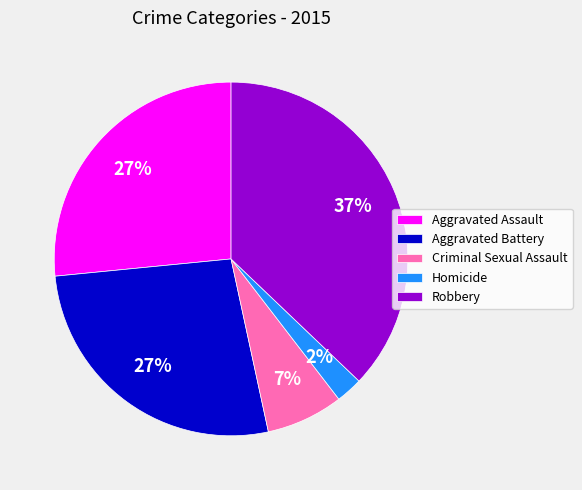

Is the sum of Homicide and Robbery greater than half?

No